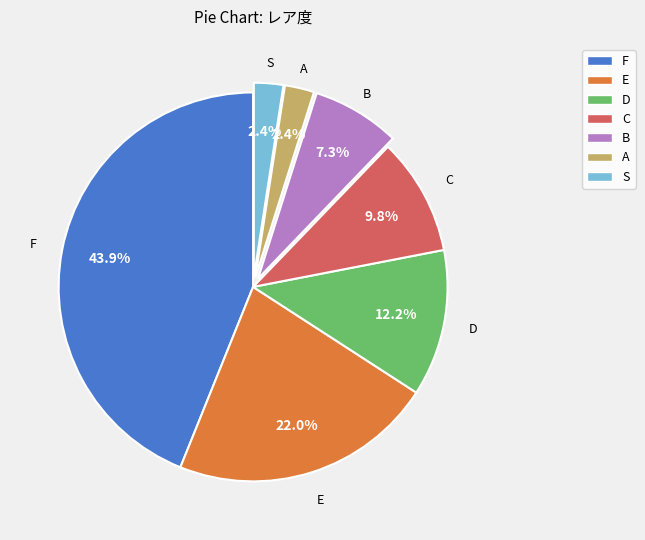

Between A and E, which is larger?

E